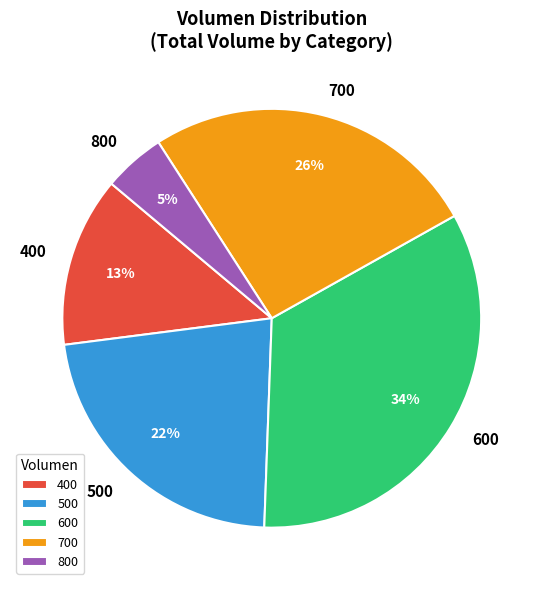

Which slice is the smallest?

800